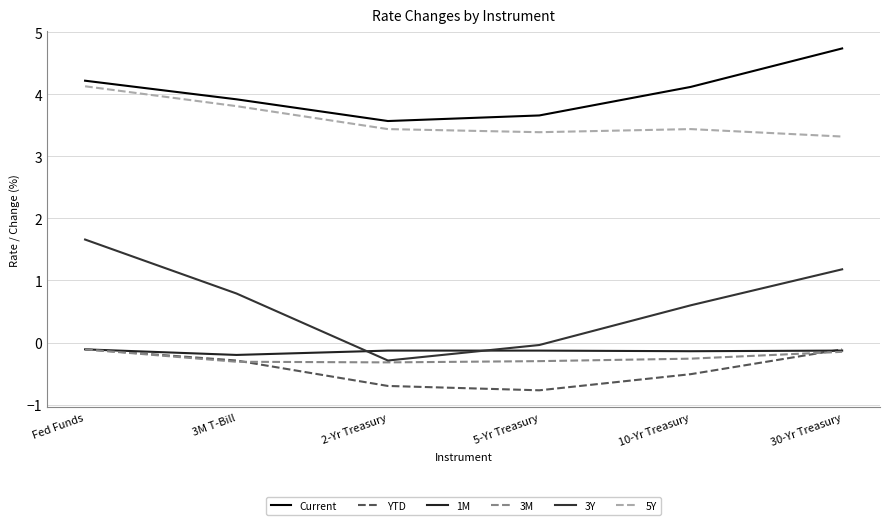

The 3Y series shows 2.6 at Fed Funds. True or false?

False